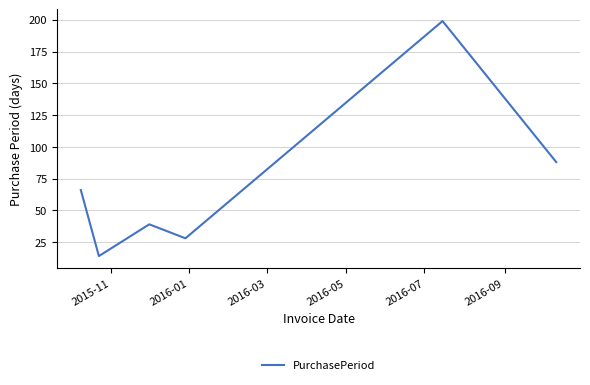

True or false: there are more than 1 points higher than both neighbors.

True